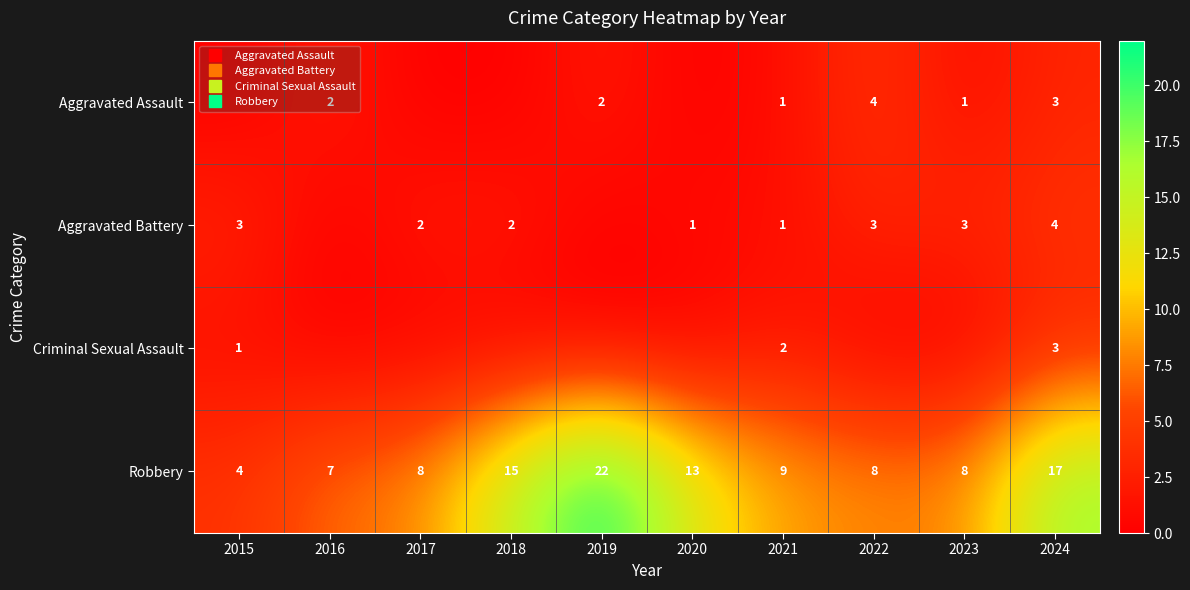

List the series in order of their peak value, lowest first.

Criminal Sexual Assault, Aggravated Assault, Aggravated Battery, Robbery